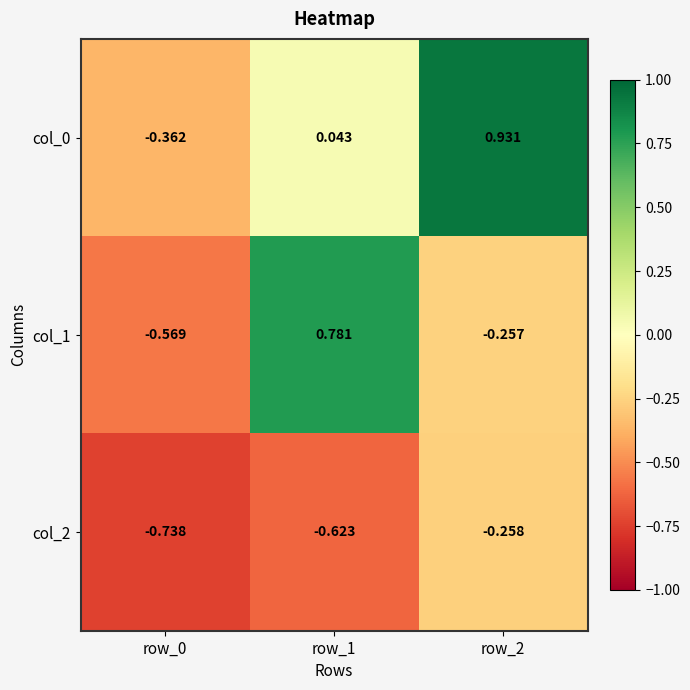

Is the value of col_0 at row_1 greater than the value of col_1 at row_2?

Yes